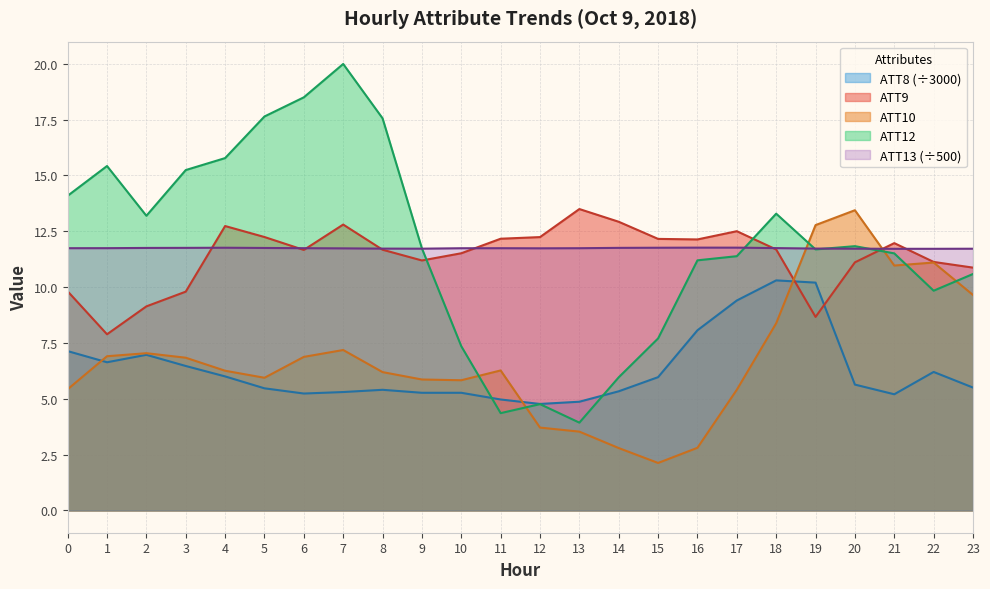

At 1, list the series in order from largest to smallest.

ATT12, ATT13 (÷500), ATT9, ATT10, ATT8 (÷3000)